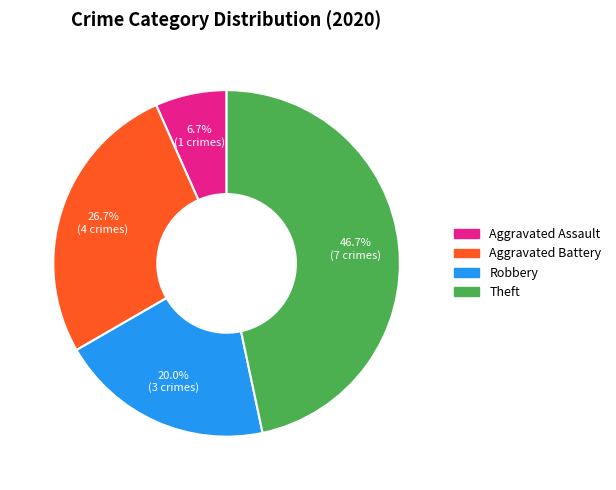

Is there any slice that represents more than half of the pie?

No